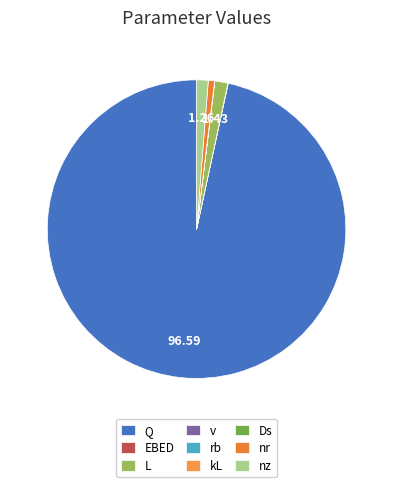

To the nearest percent, what is the difference between the L and v slice percentages?

1%